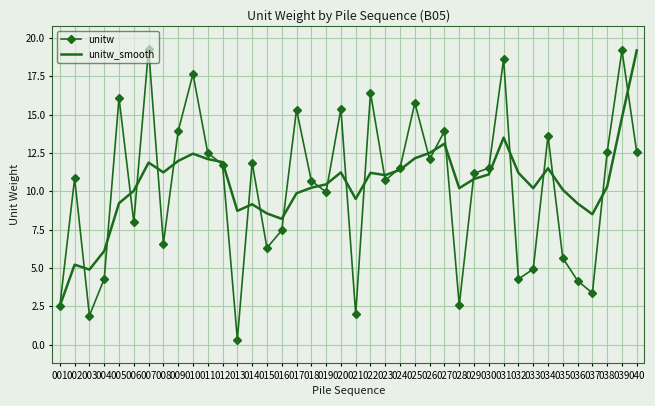

What is the difference between the unitw_smooth values at 024 and 009?

0.6